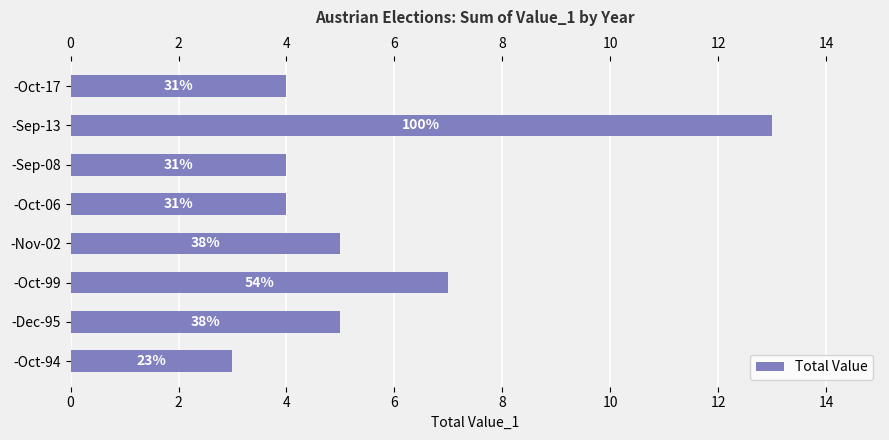

What is the difference between the maximum and second lowest values?

9